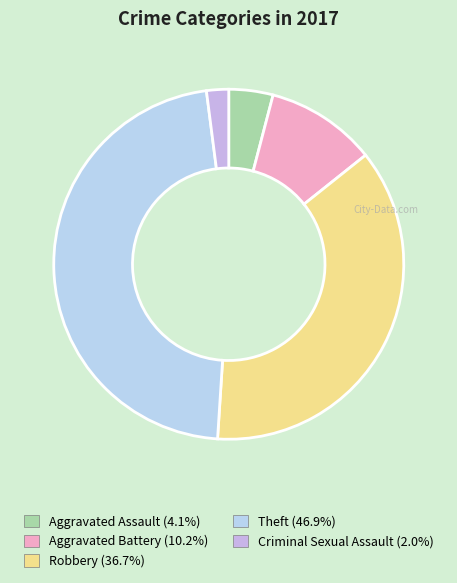

Is there any slice that represents more than half of the pie?

No